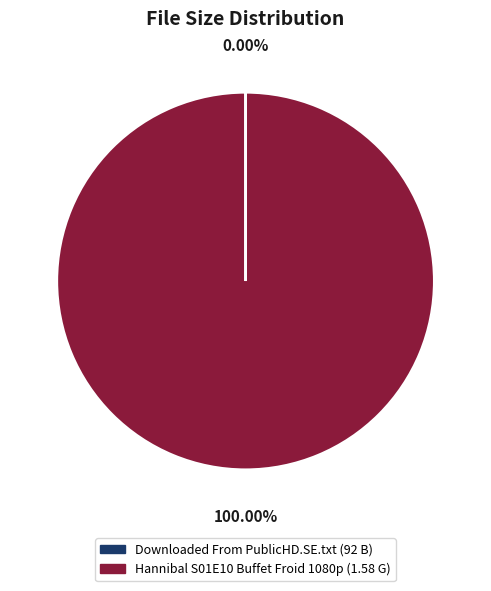

Is there any slice that represents more than half of the pie?

Yes